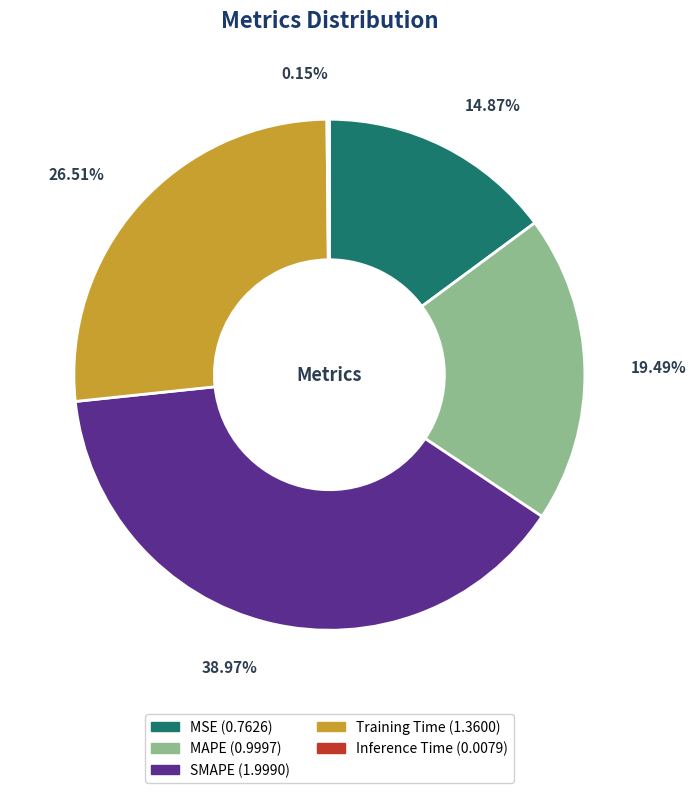

Between MAPE and SMAPE, which is larger?

SMAPE